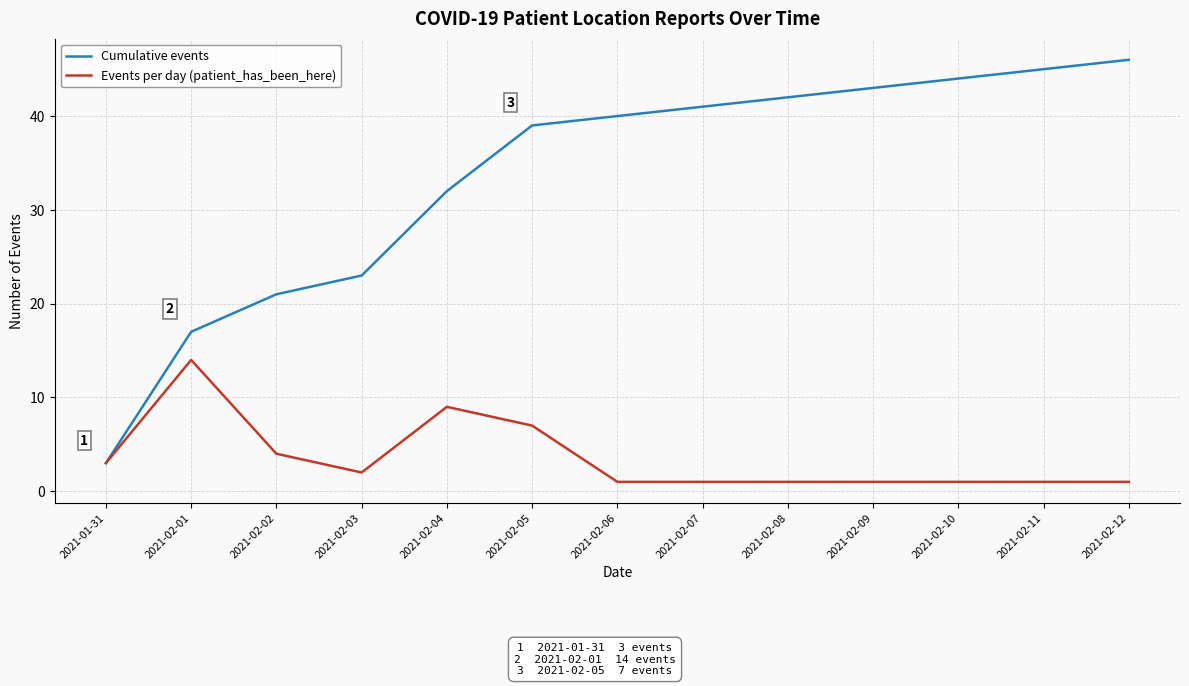

The value of Events per day (patient_has_been_here) at 2021-02-02 is 4. True or false?

True